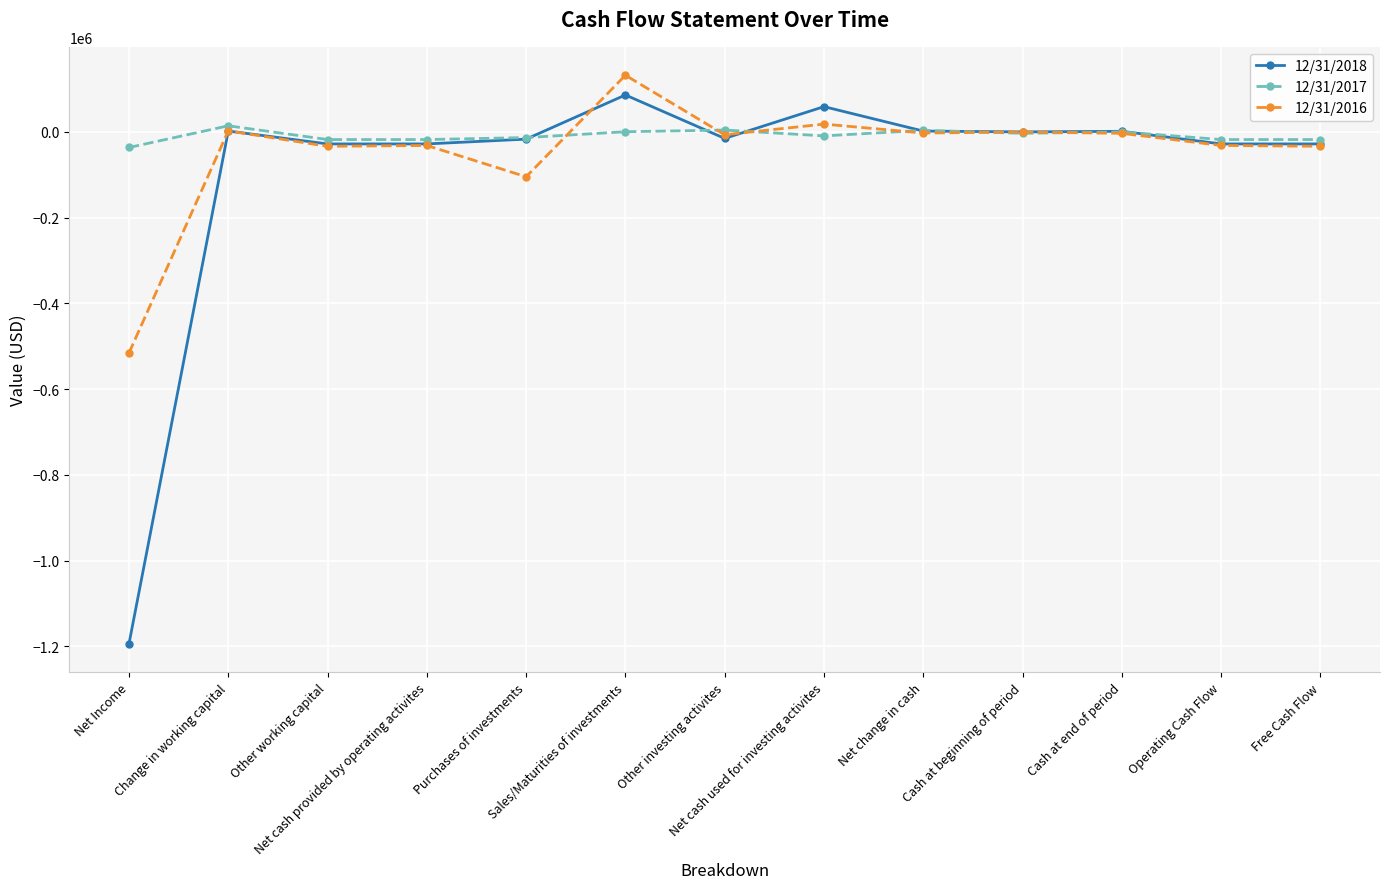

Which series has the widest spread of values?

12/31/2018